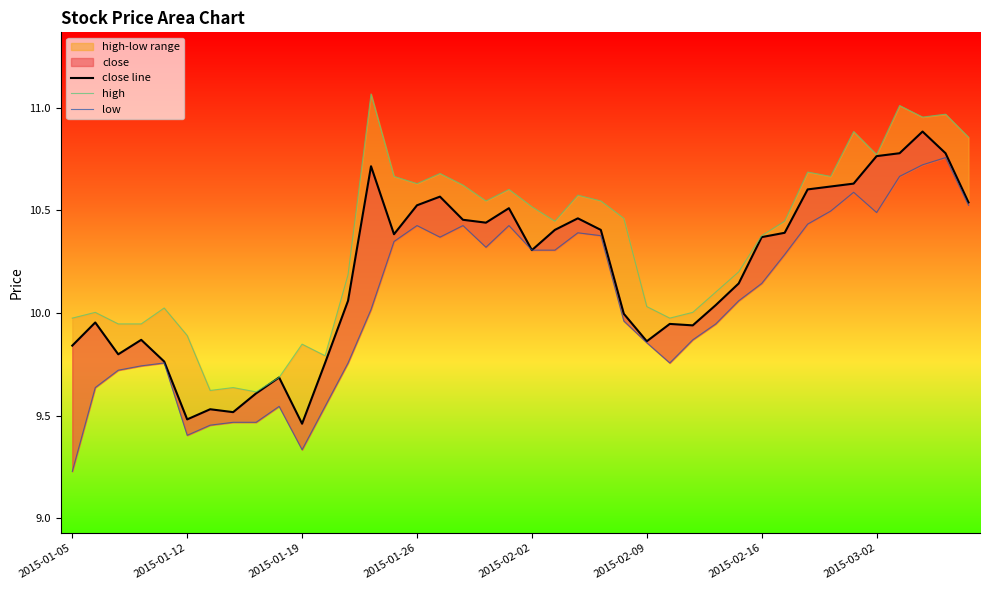

Which series has the largest total across all categories?

high